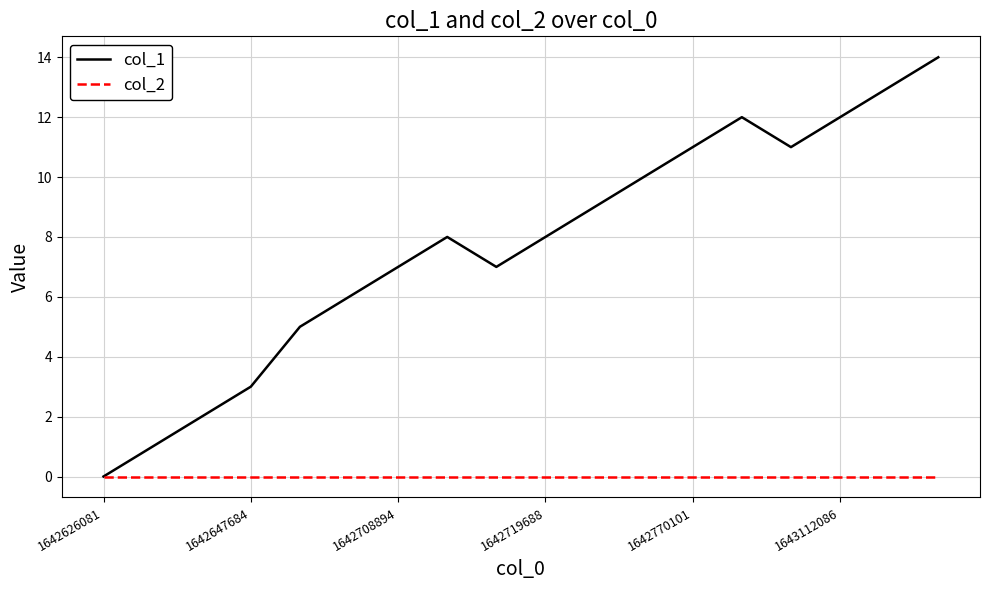

Rank the series by their maximum value, from highest to lowest.

col_1, col_2